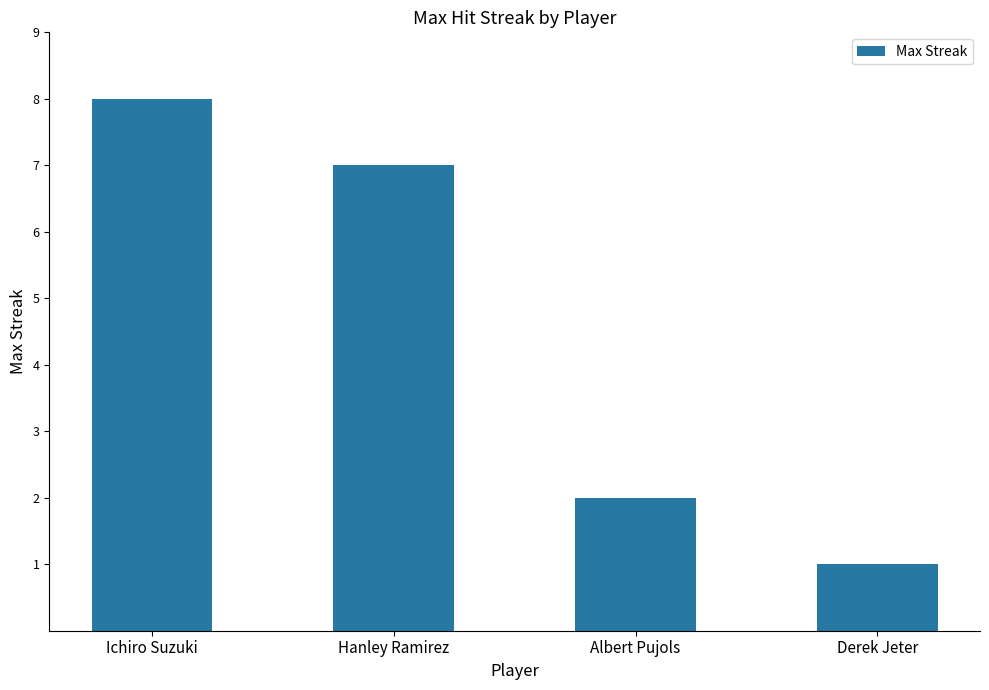

What is the change in value from Albert Pujols to Derek Jeter?

-1